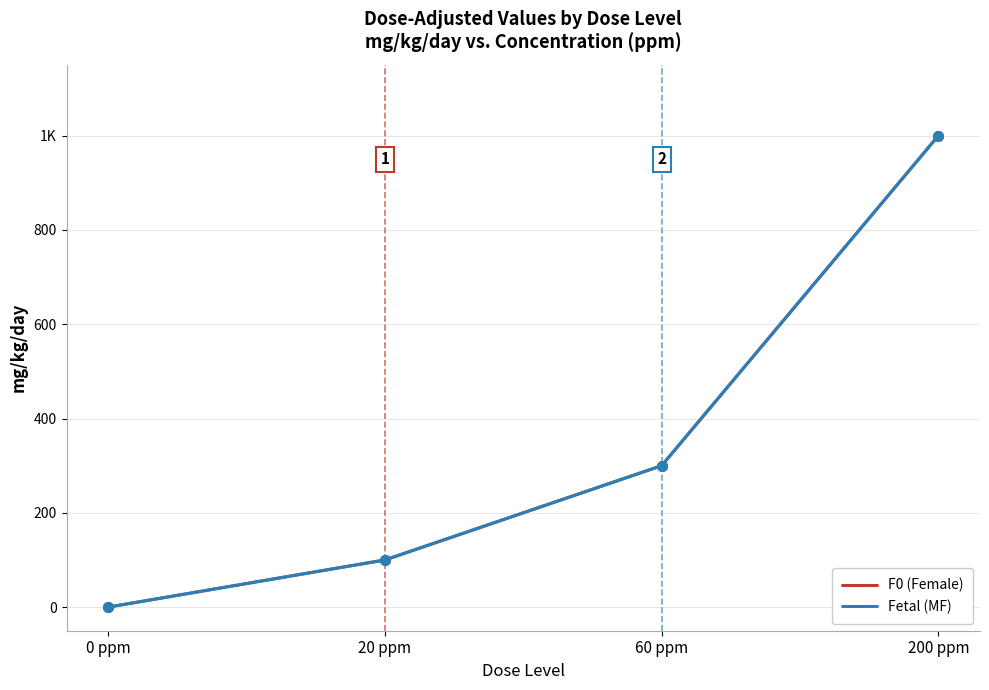

Where is F0 (Female) nearest to the value 500?

60 ppm